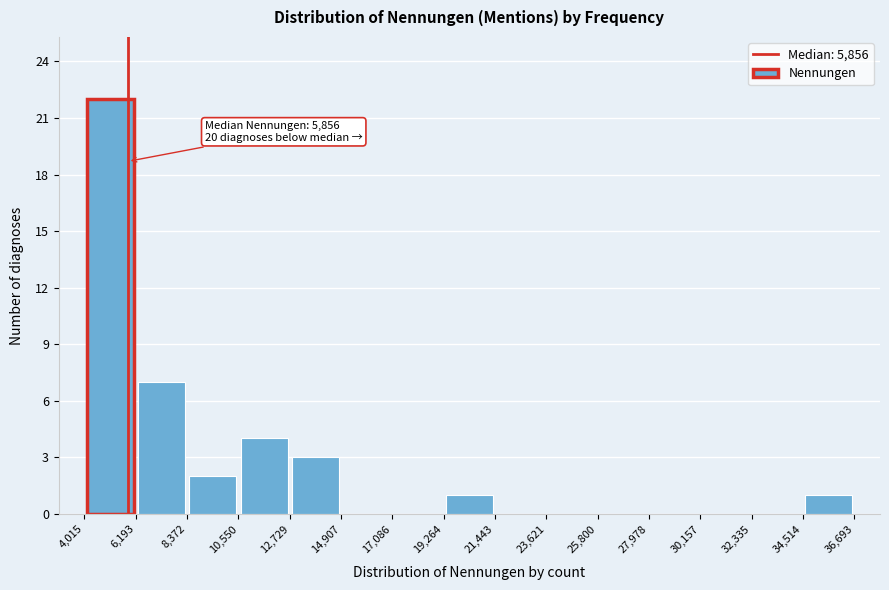

Over which range of the x-axis is the bar tallest?

4,015 to 6,193